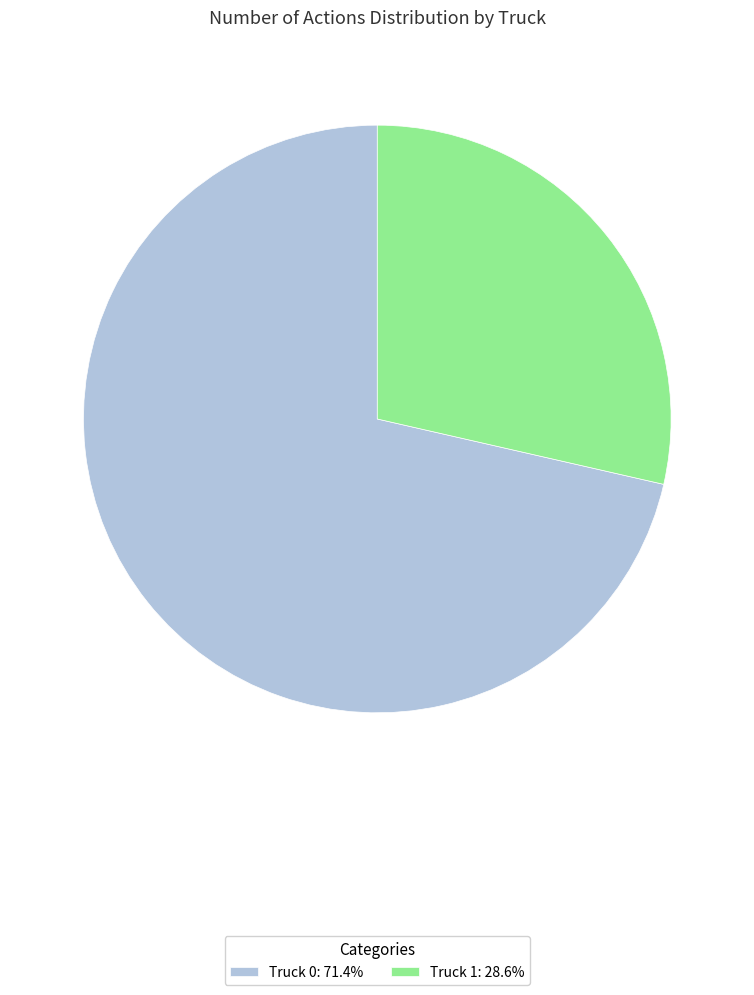

Does Truck 0: 71.4% represent more than half of the total?

Yes